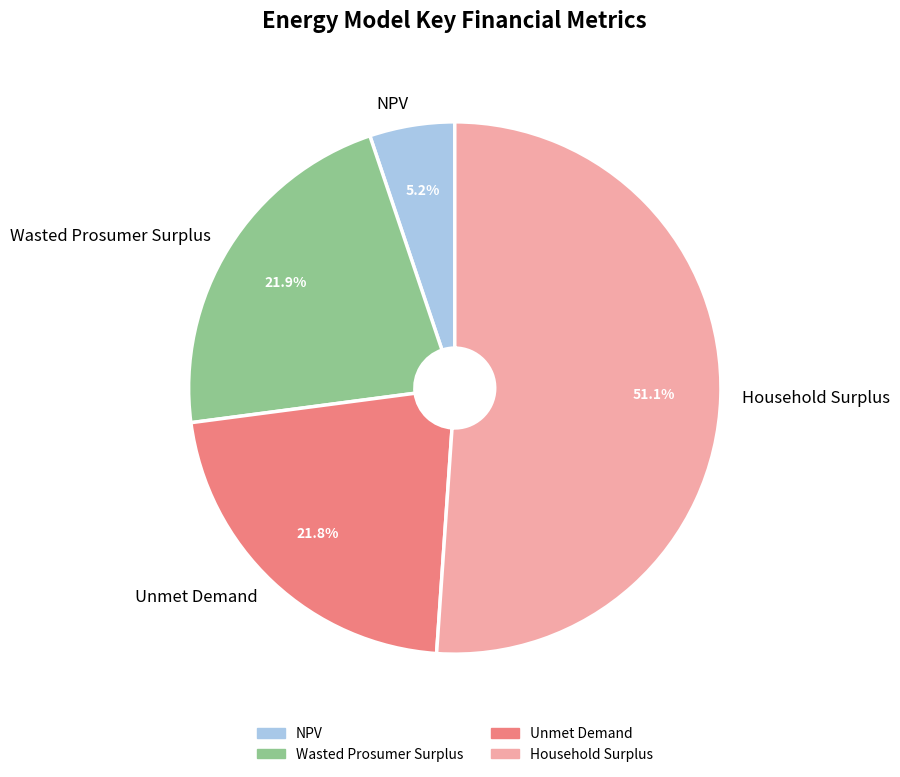

Does Household Surplus account for over 50% of the chart?

Yes